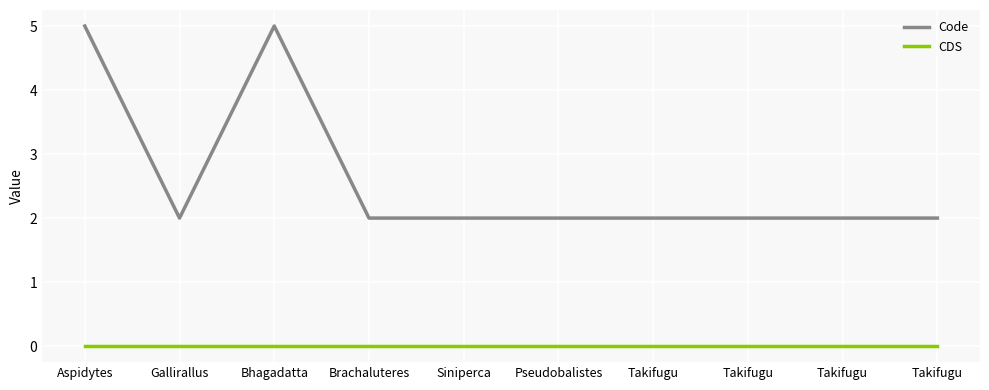

What are all the series names shown in the legend?

Code, CDS